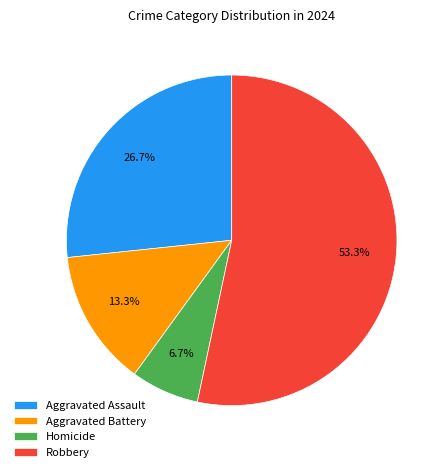

Count the number of slices in the pie.

4